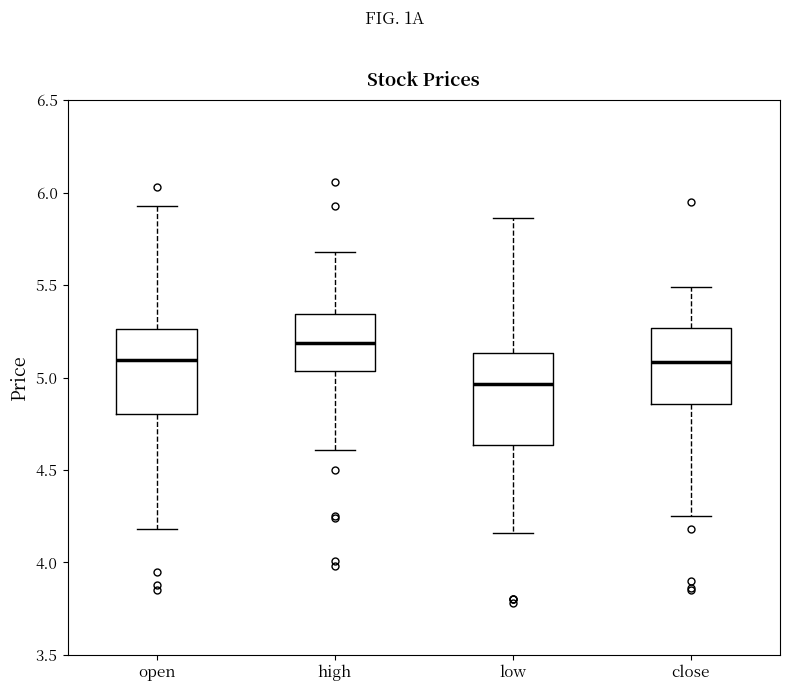

Reading left to right, transcribe this box plot: for each box, give where its median line is, the range the box spans, and where its two whiskers end, as read against the y-axis. The values are not printed on the chart, so give them approximately, as read against the axis.

open: median 5.10, box 4.80 to 5.25, whiskers 4.20 to 5.95
high: median 5.20, box 5.05 to 5.35, whiskers 4.60 to 5.70
low: median 4.95, box 4.65 to 5.15, whiskers 4.15 to 5.85
close: median 5.10, box 4.85 to 5.25, whiskers 4.25 to 5.50